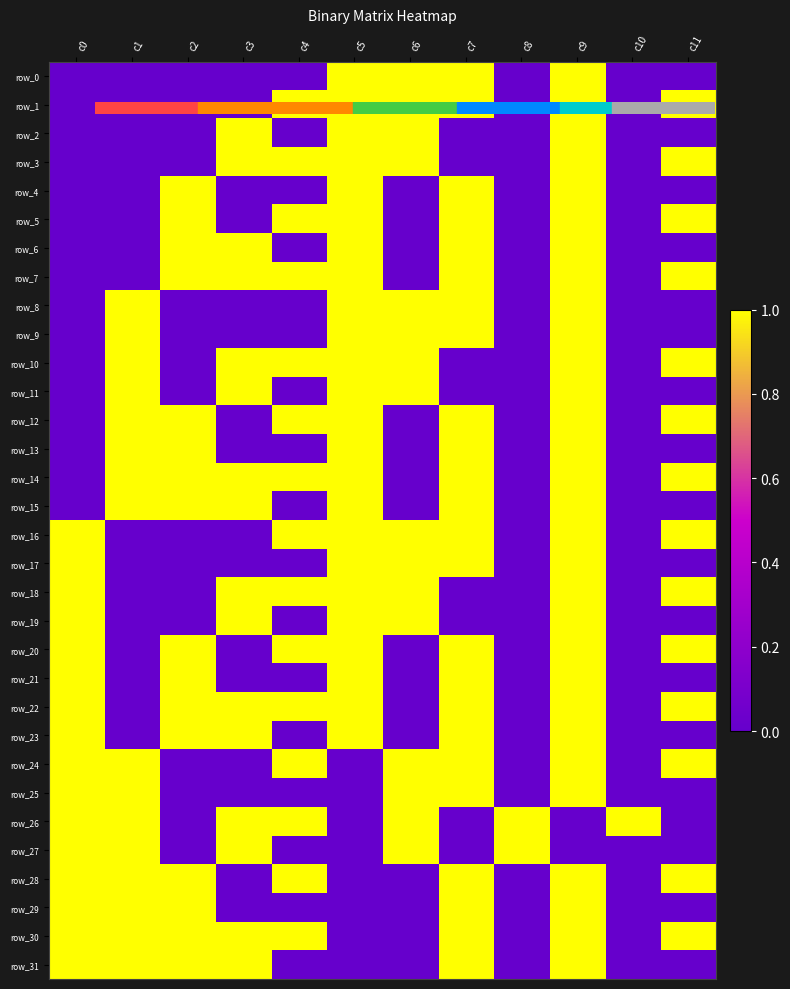

At which category is the sum across all series the highest?

c9